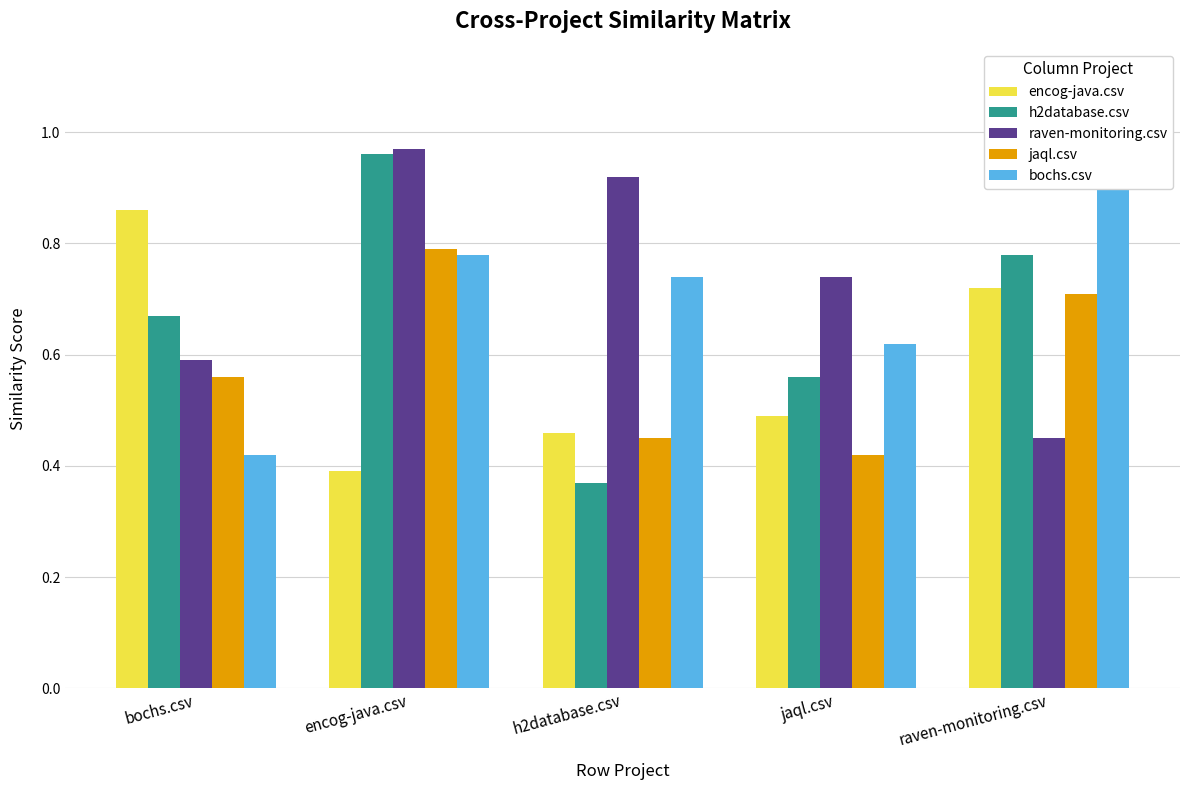

What is the average value of the encog-java.csv series?

0.6